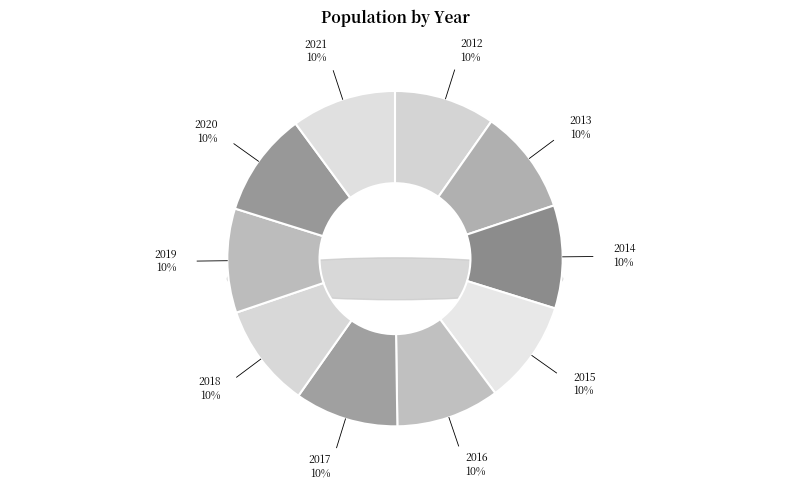

Rank the categories by value from highest to lowest.

2013, 2021, 2020, 2019, 2018, 2015, 2017, 2016, 2014, 2012